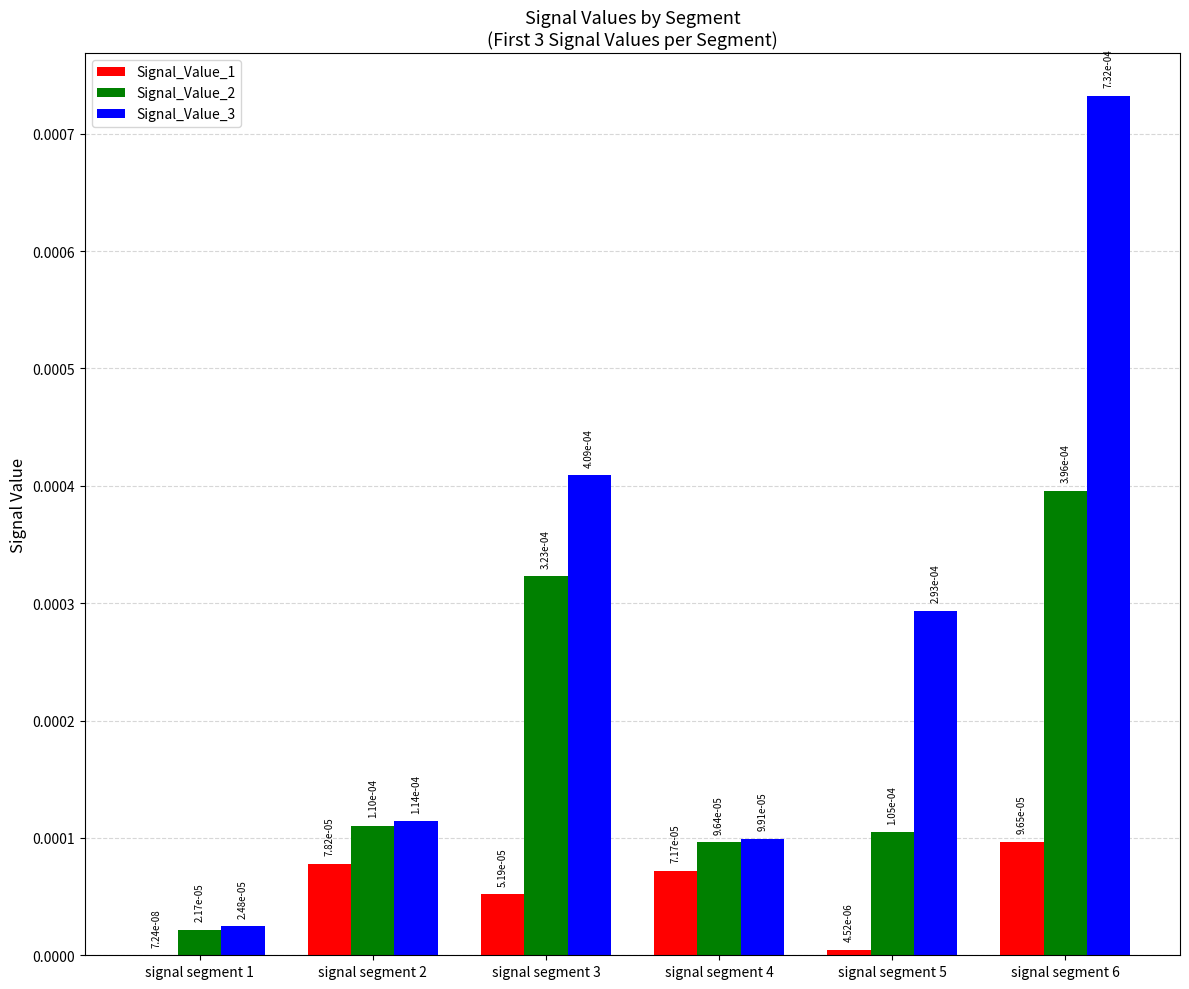

Which category has the lowest value in the Signal_Value_2 series?

signal segment 1